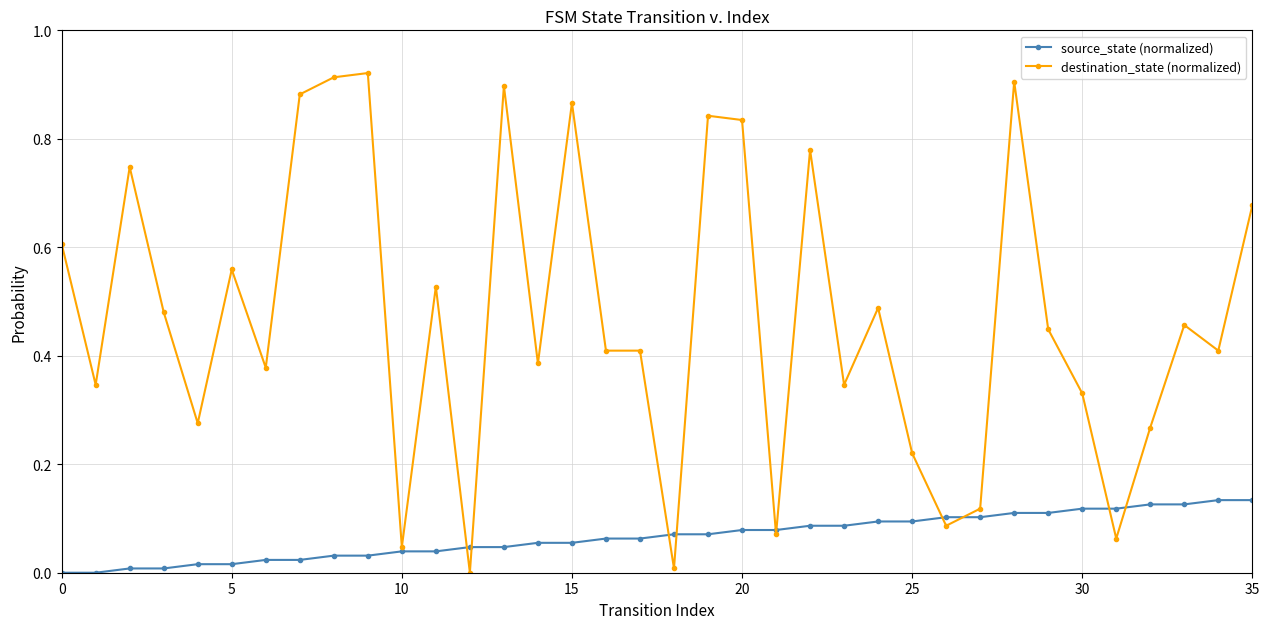

Which series has the largest total across all categories?

destination_state (normalized)